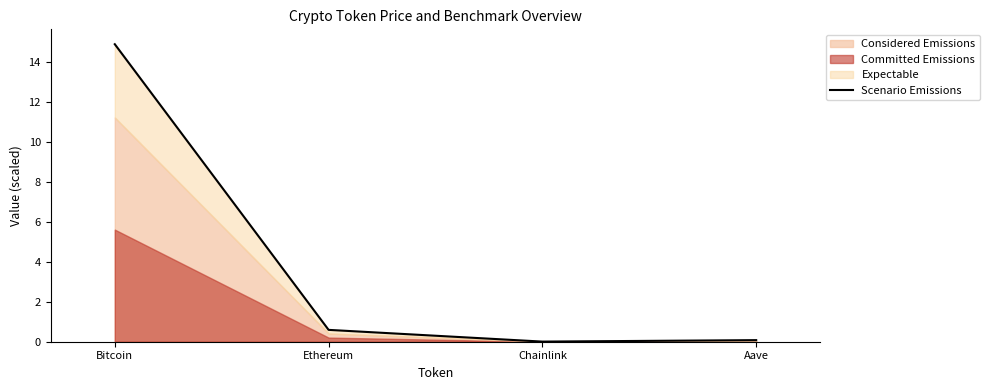

True or false: the data shows 0.6 at Ethereum.

True